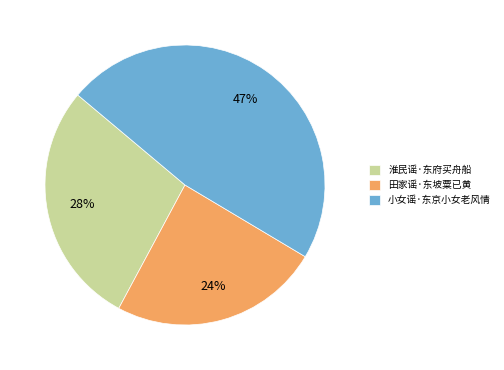

Rank the categories by value from highest to lowest.

小女谣·东京小女老风情, 淮民谣·东府买舟船, 田家谣·东坡粟已黄